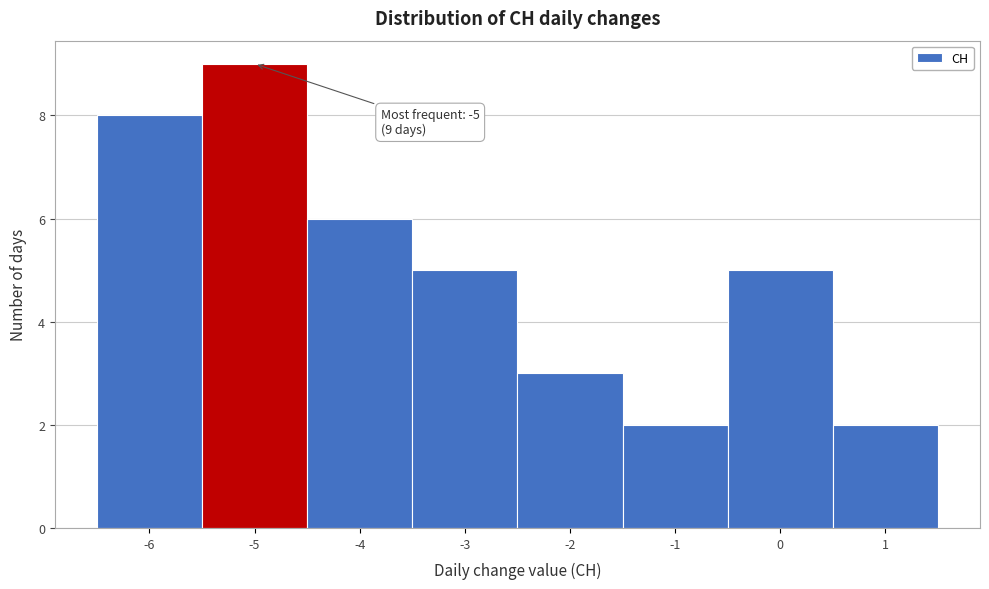

Over which range of the x-axis is the bar tallest?

-5.5 to -4.5